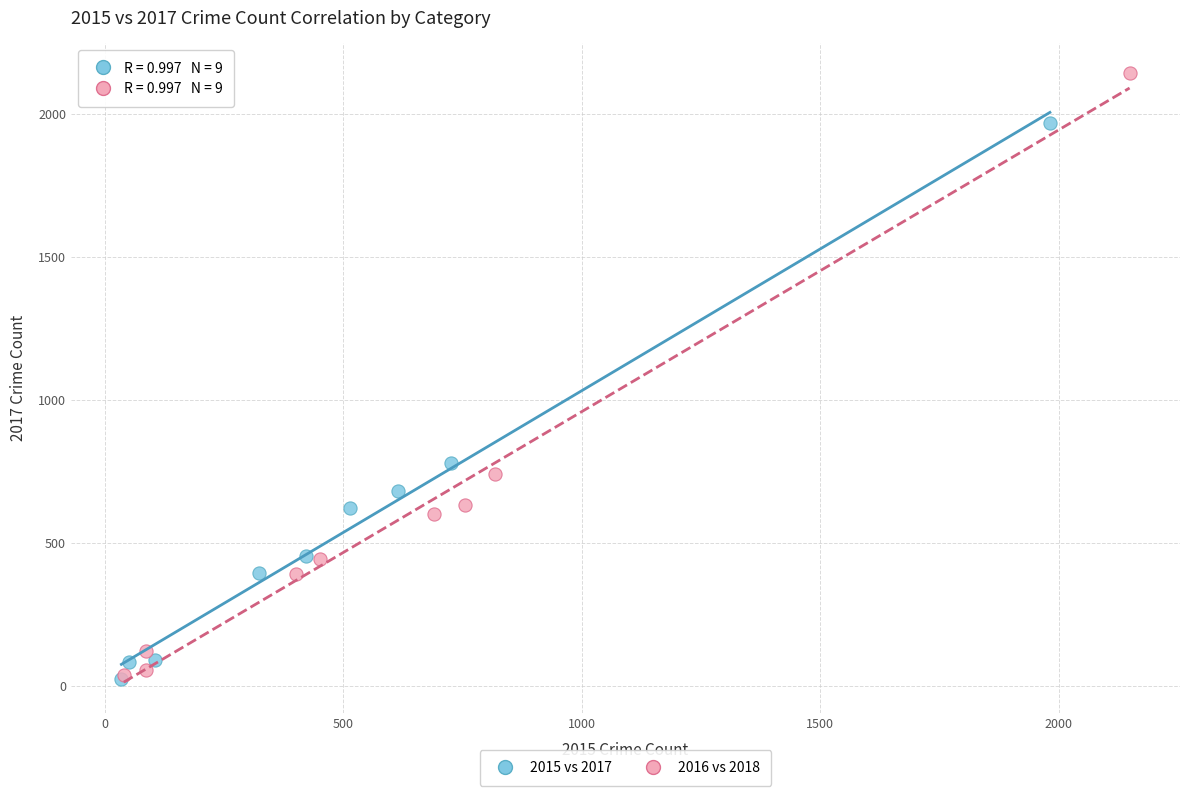

Which series reaches the maximum Y coordinate?

2016 vs 2018